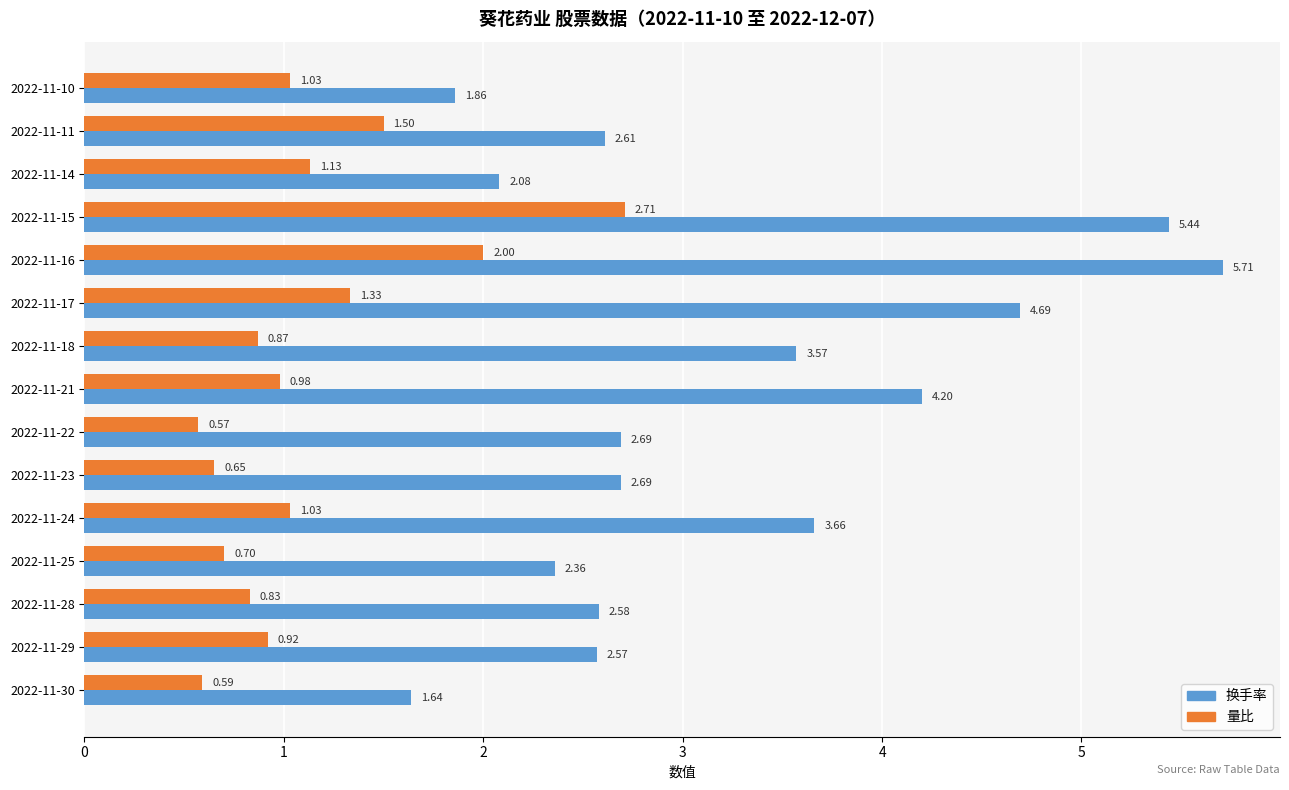

At how many categories does at least one series exceed 3?

6